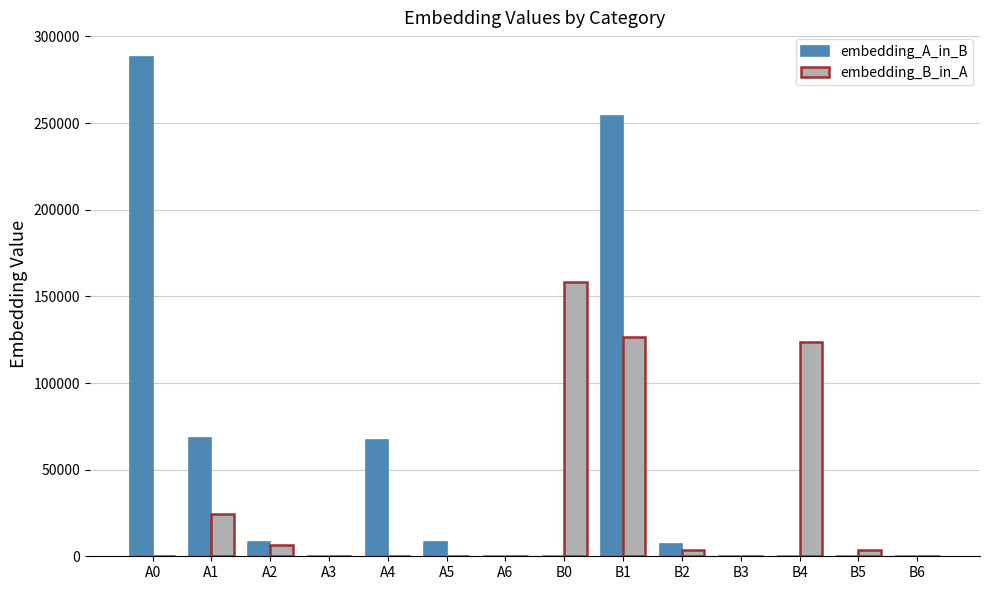

What is the maximum value shown in the chart?

287977.6